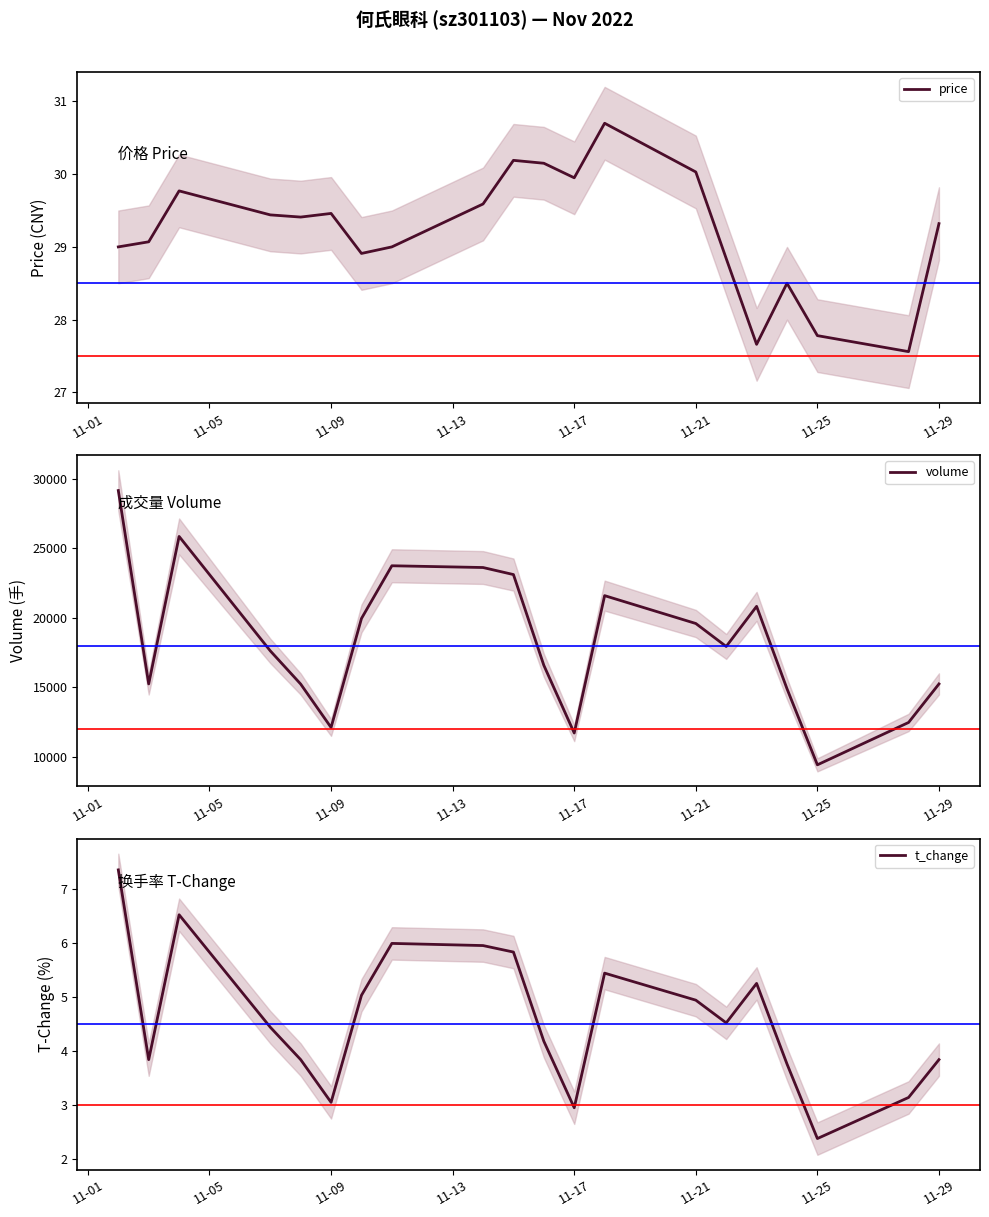

Which category has the lowest value in the volume series?

11-25